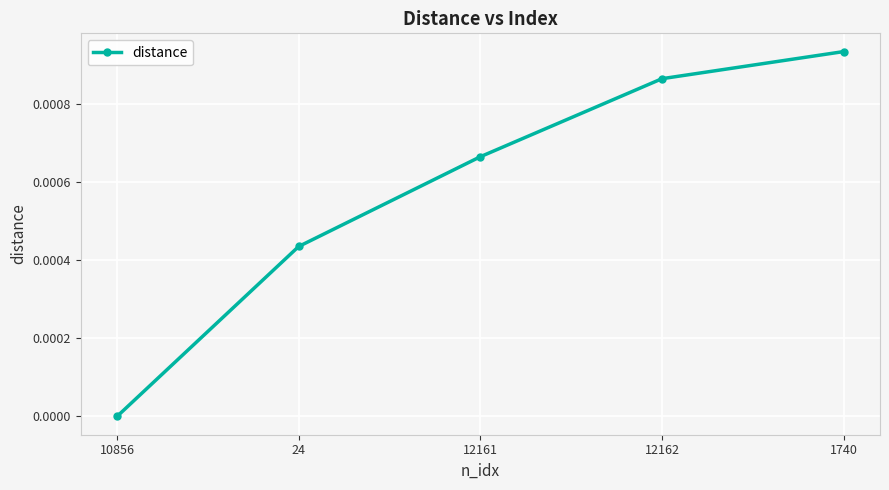

Which has a higher value, 1740 or 12162?

1740